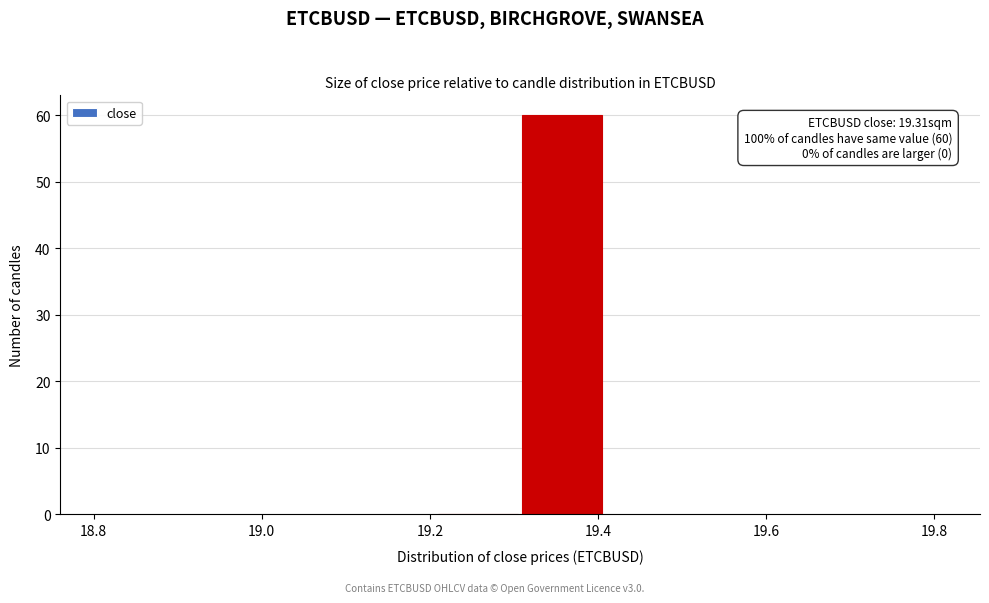

Over which range of the x-axis is the bar tallest?

19.31 to 19.41